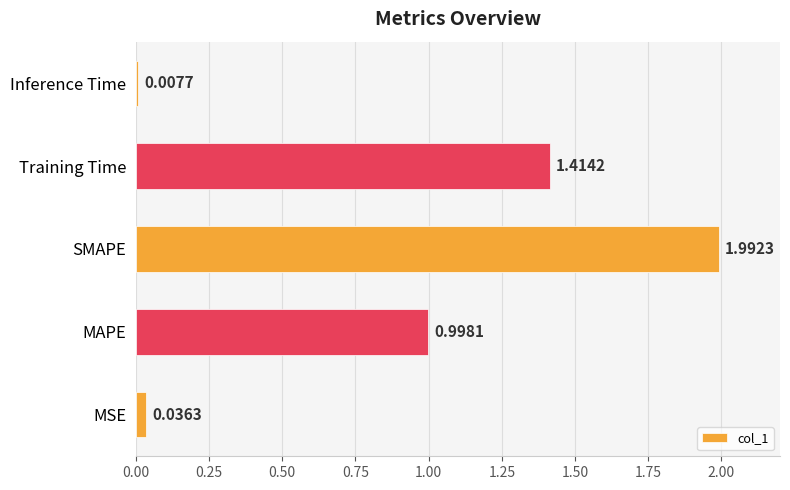

Which category has the highest value across all series?

SMAPE